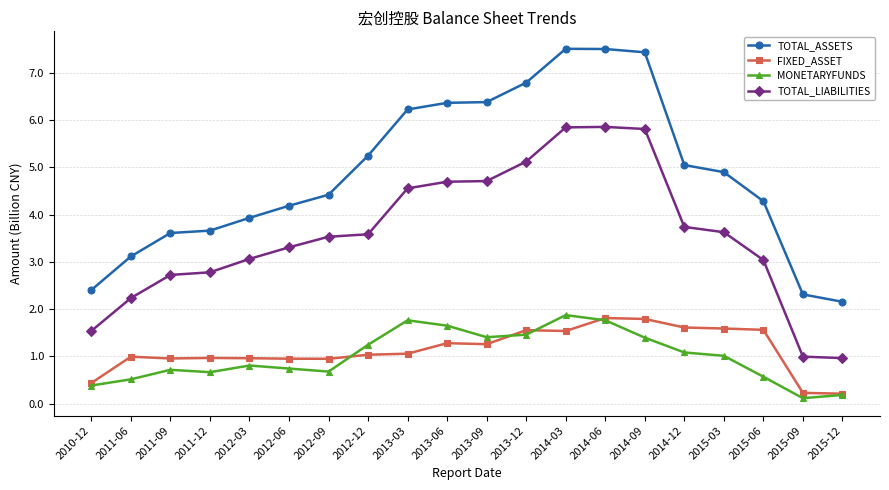

Rank the series at 2013-06 from lowest to highest value.

FIXED_ASSET, MONETARYFUNDS, TOTAL_LIABILITIES, TOTAL_ASSETS